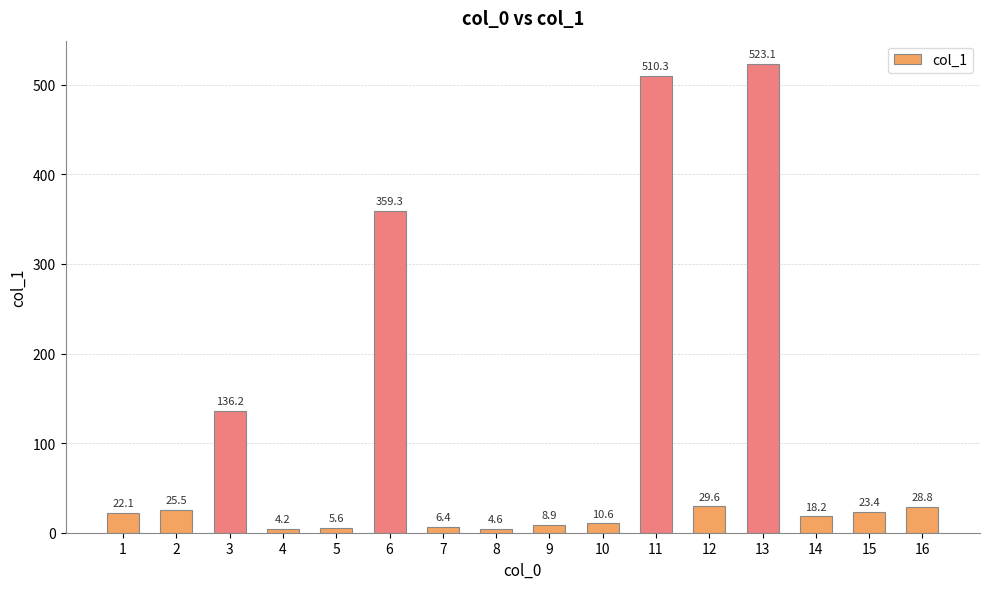

Does the chart contain any negative values?

No